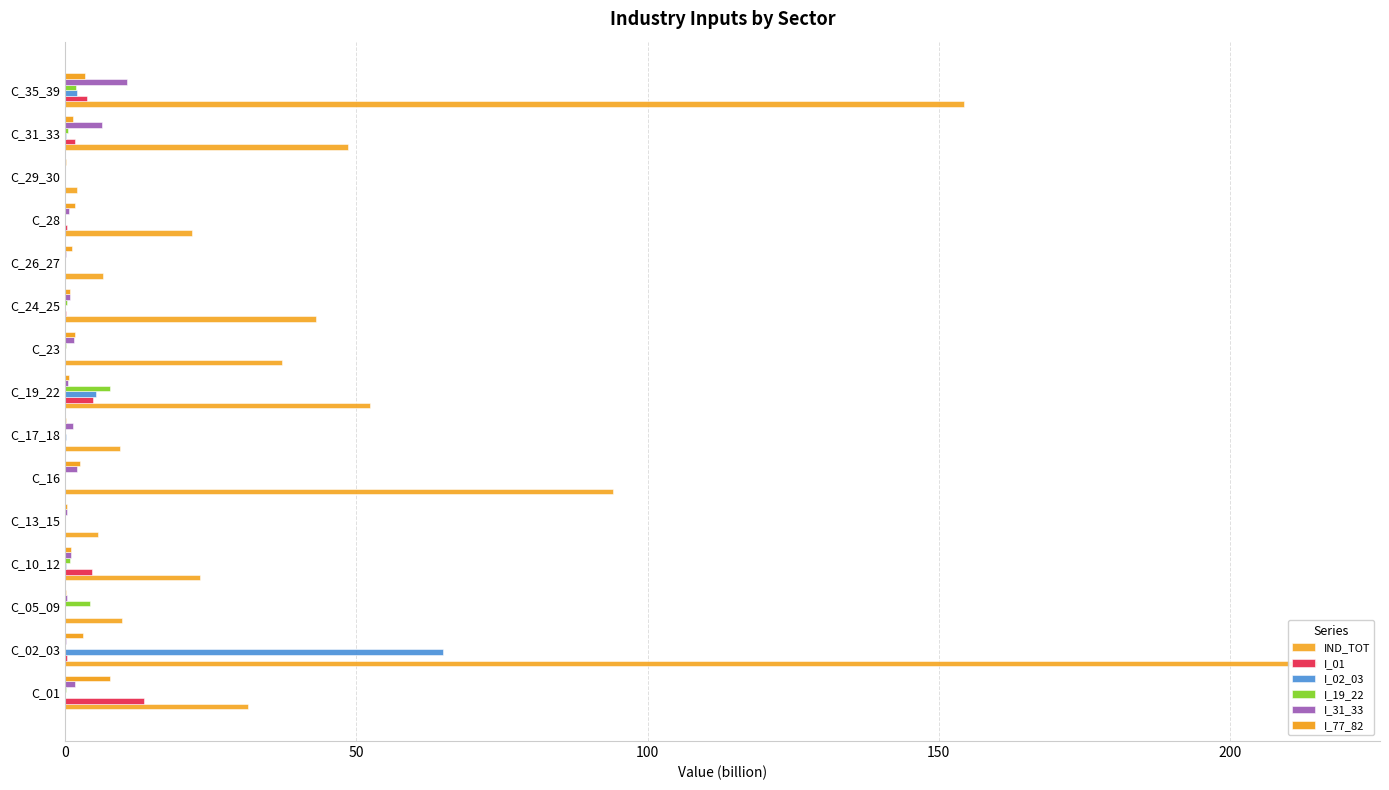

What is the maximum value shown in the chart?

215.0